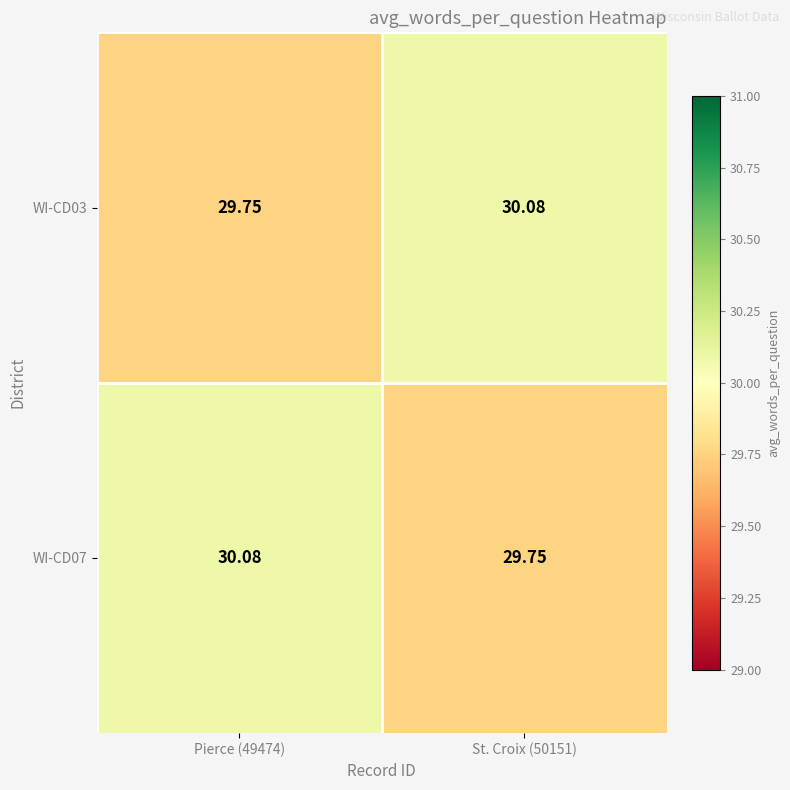

How many data points in WI-CD07 are above 30?

1